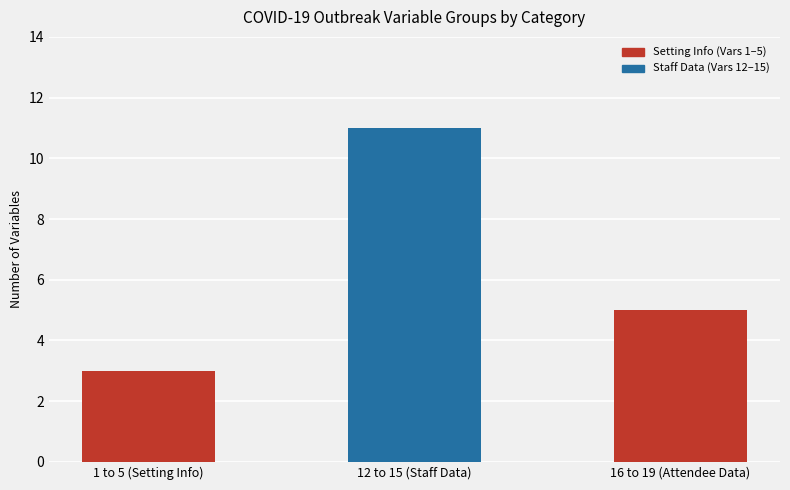

True or false: the data shows 3 at 1 to 5 (Setting Info).

True